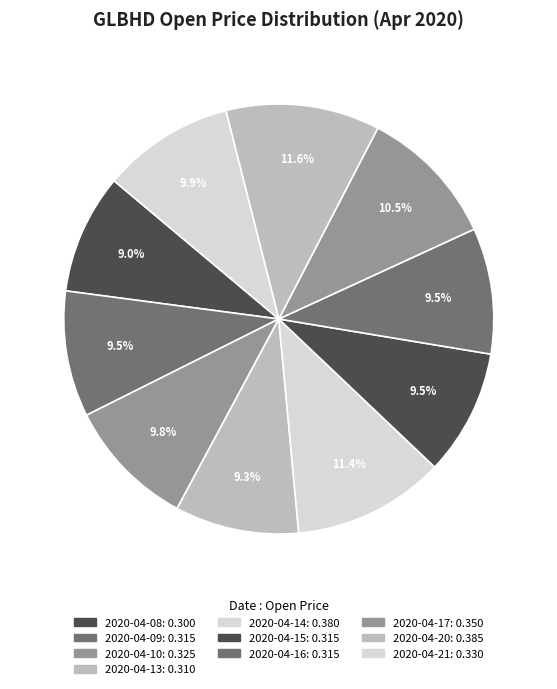

How many slices are in this pie chart?

10